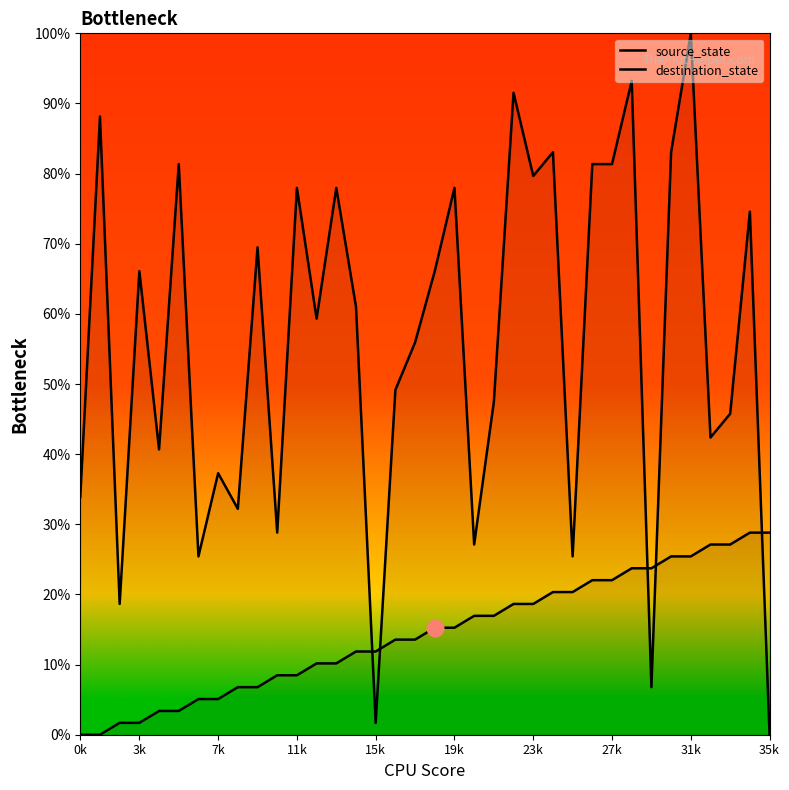

List the series in order of their peak value, highest first.

destination_state, source_state